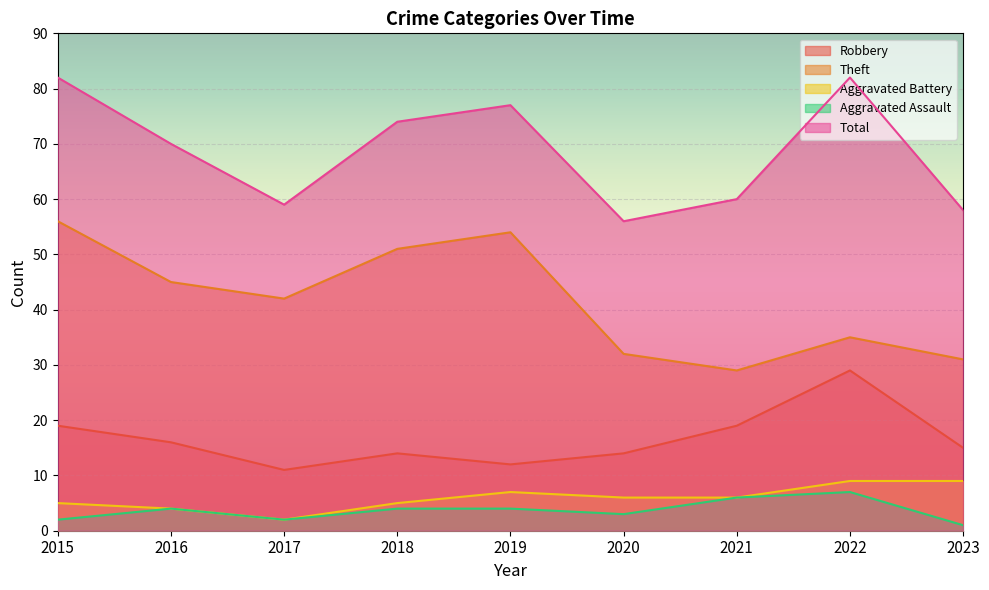

What is the sum of all Robbery values?

149